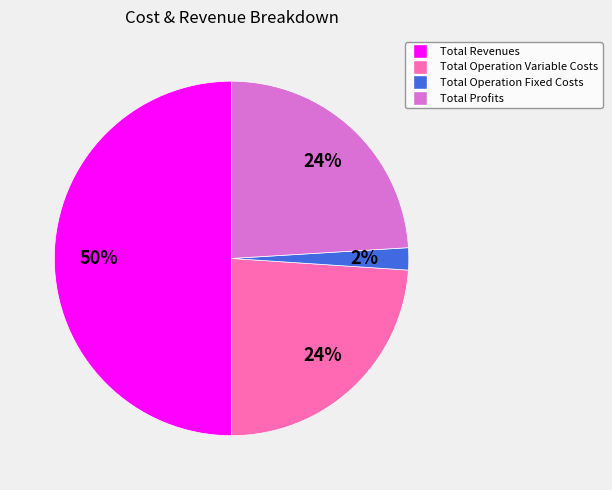

To the nearest percent, what is the difference between the largest and smallest slice percentages?

48%